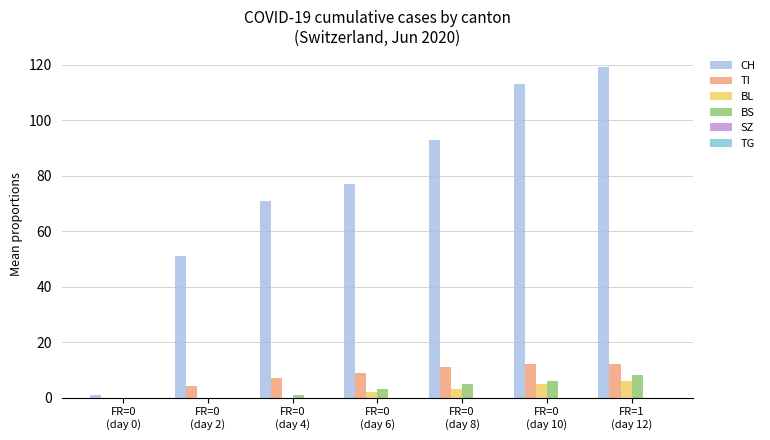

Which series has the largest total across all categories?

CH